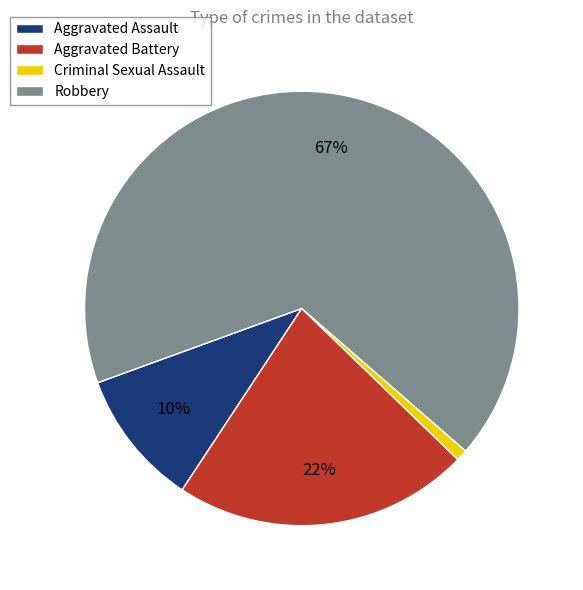

Which category accounts for the majority?

Robbery